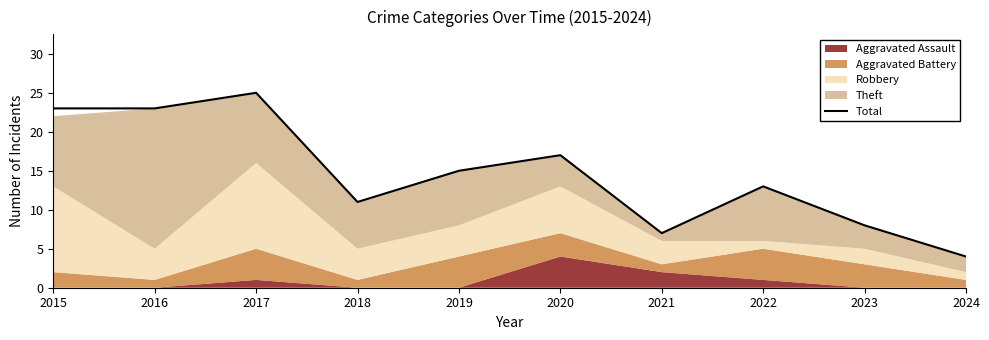

At which category does the chart reach its peak across all series?

2017